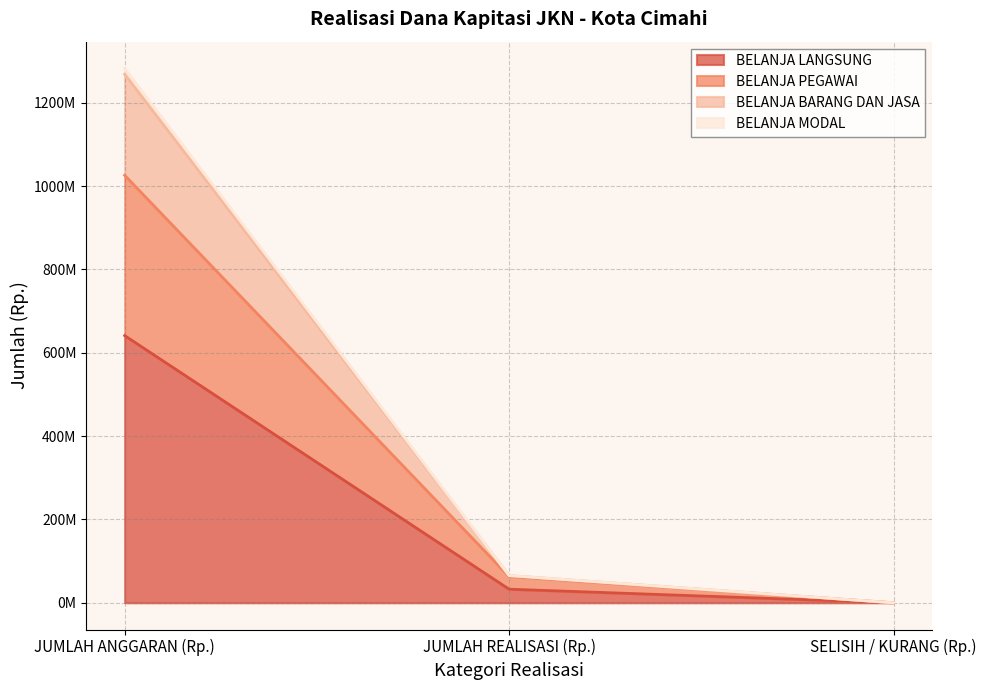

The value of BELANJA LANGSUNG at JUMLAH ANGGARAN (Rp.) is 972361649. True or false?

False